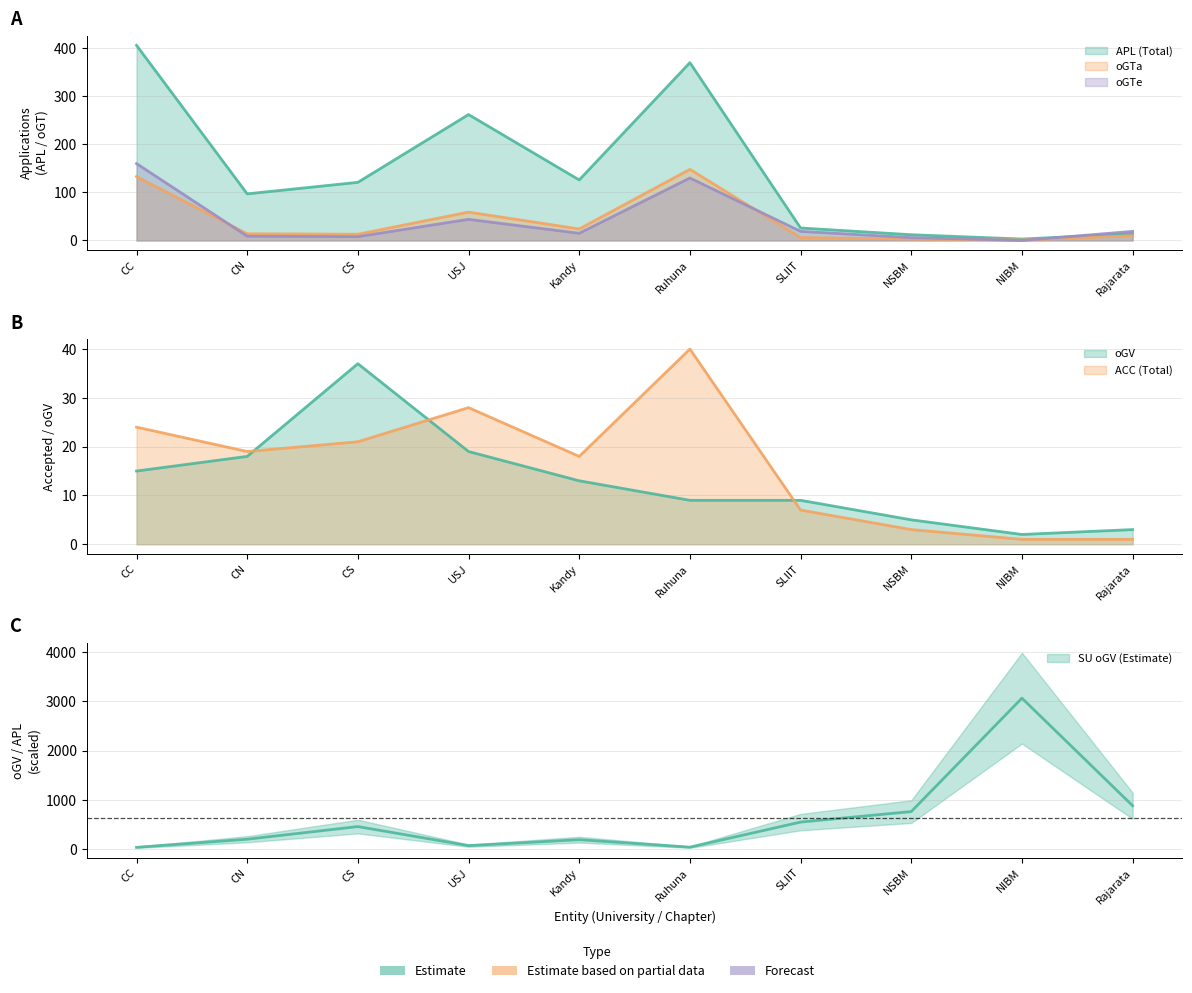

What is the spread (max minus min) of values at NSBM?

9